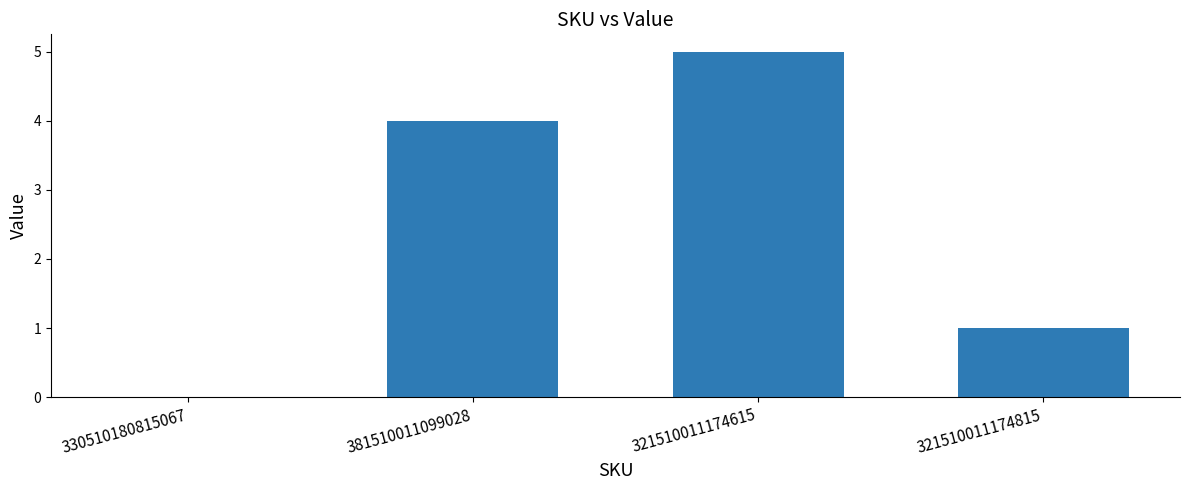

What is the difference between the values at 330510180815067 and 381510011099028?

4